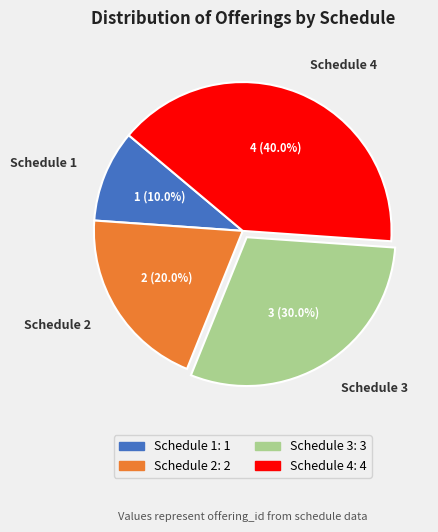

Is there a majority slice in this chart?

No